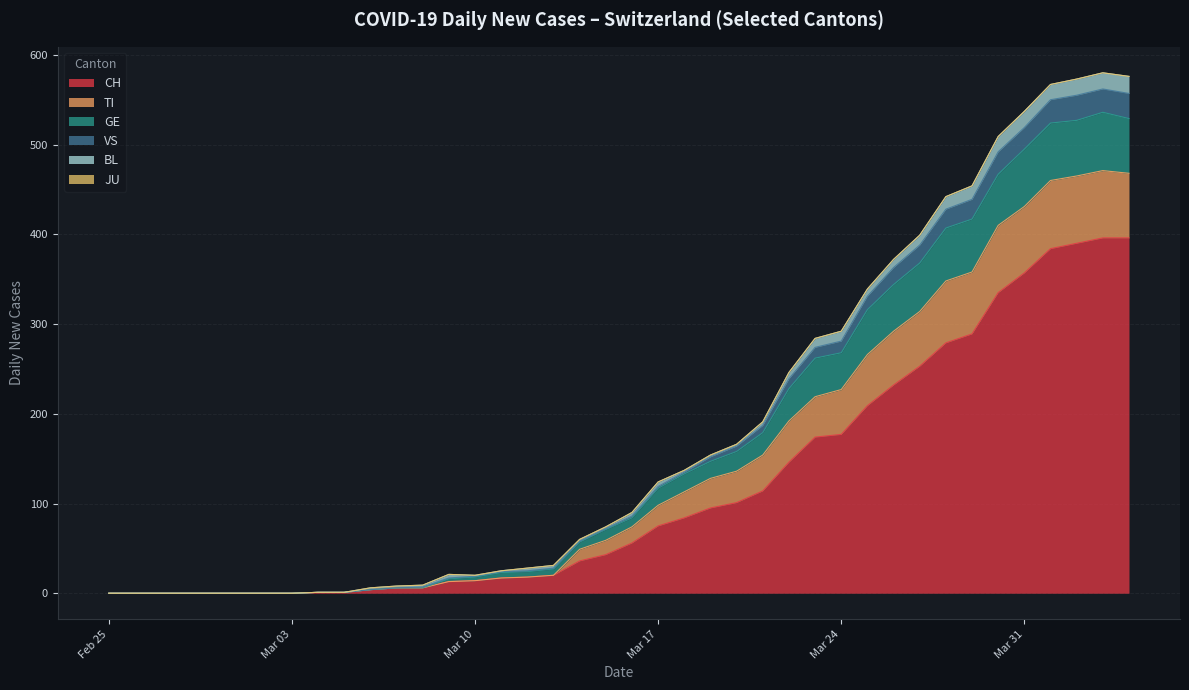

True or false: JU and CH cross at least once.

False